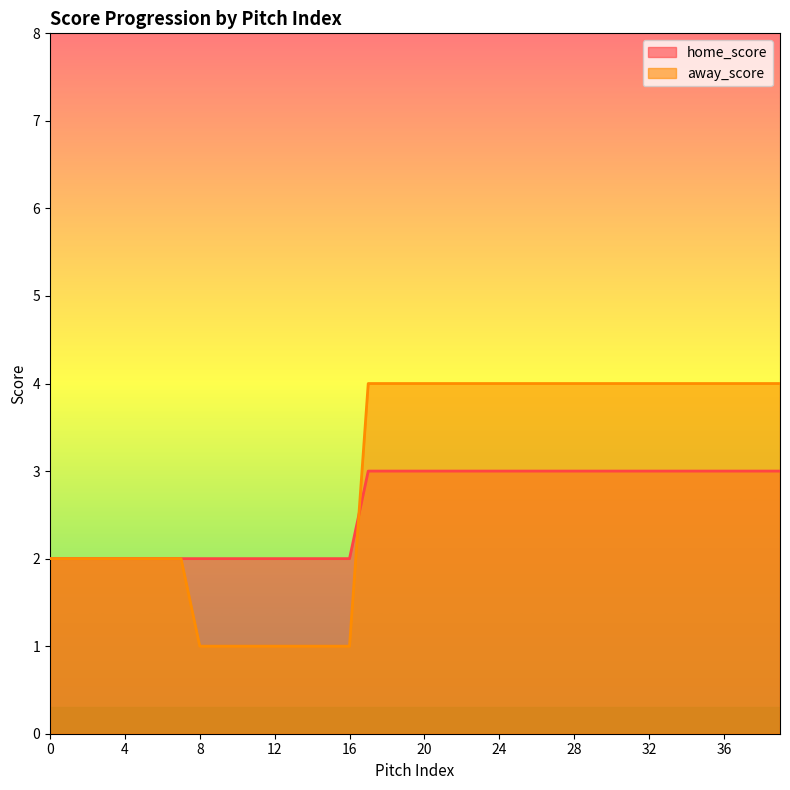

Does the chart display data point markers on the line(s)?

No